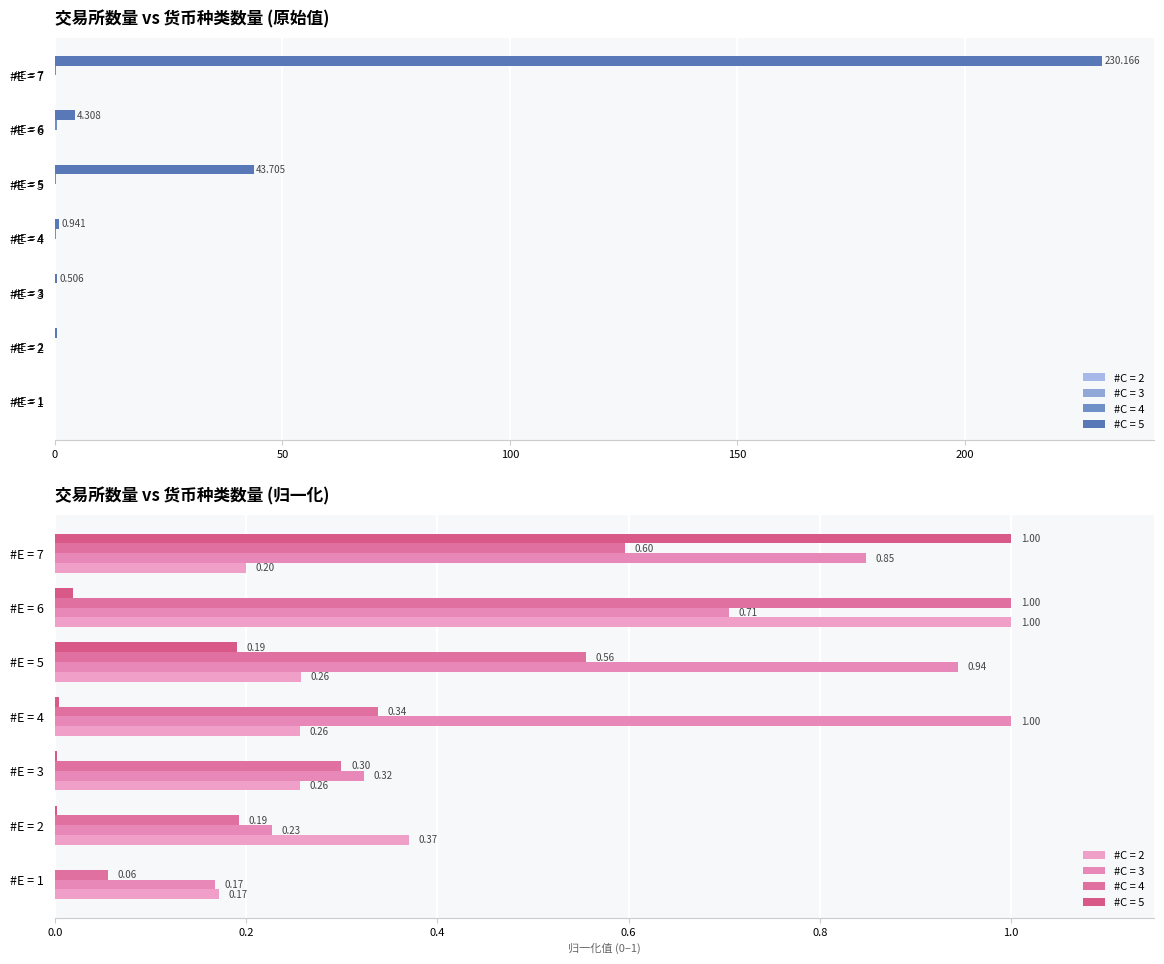

Are the bars grouped side by side (vs. stacked)?

Yes